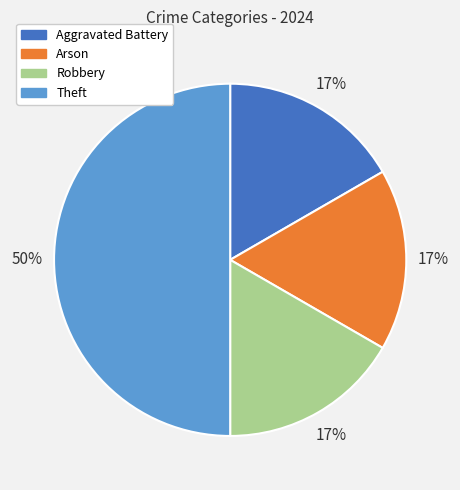

Combined, do Arson and Theft account for over 50%?

Yes